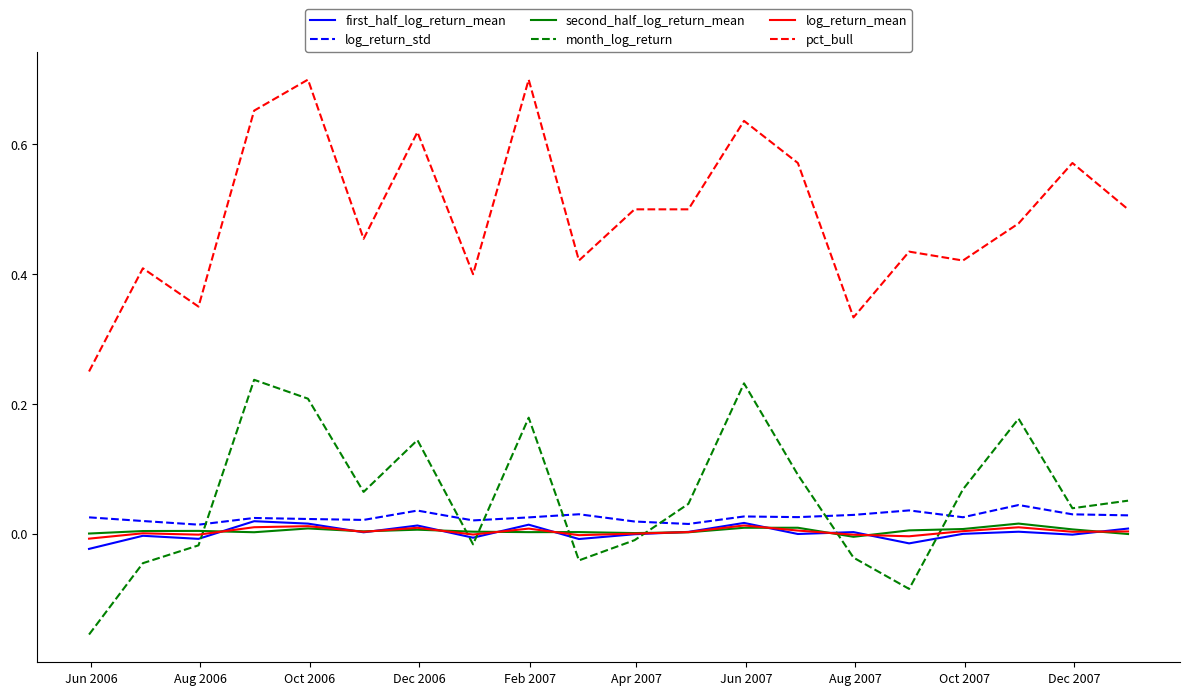

Which series has the largest range (max minus min)?

pct_bull